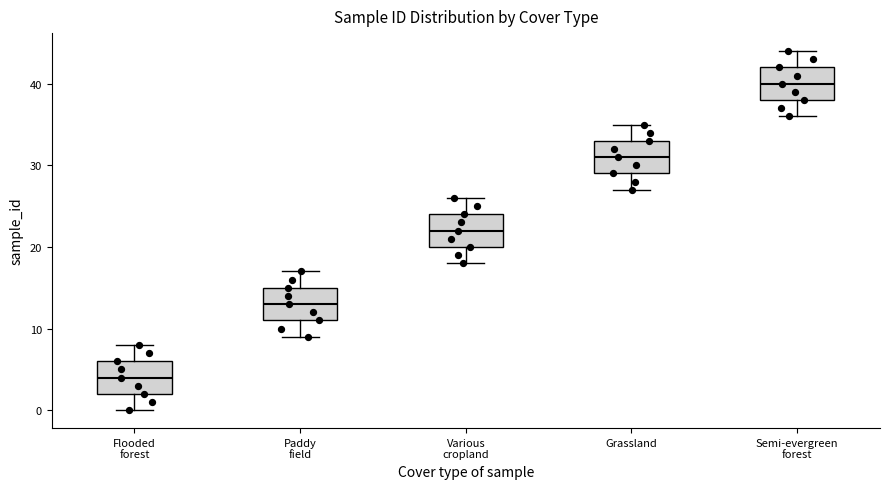

Reading left to right, transcribe this box plot: for each box, give where its median line is, the range the box spans, and where its two whiskers end, as read against the y-axis. The values are not printed on the chart, so give them approximately, as read against the axis.

Flooded forest: median 4, box 2 to 6, whiskers 0 to 8
Paddy field: median 13, box 11 to 15, whiskers 9 to 17
Various cropland: median 22, box 20 to 24, whiskers 18 to 26
Grassland: median 31, box 29 to 33, whiskers 27 to 35
Semi-evergreen forest: median 40, box 38 to 42, whiskers 36 to 44